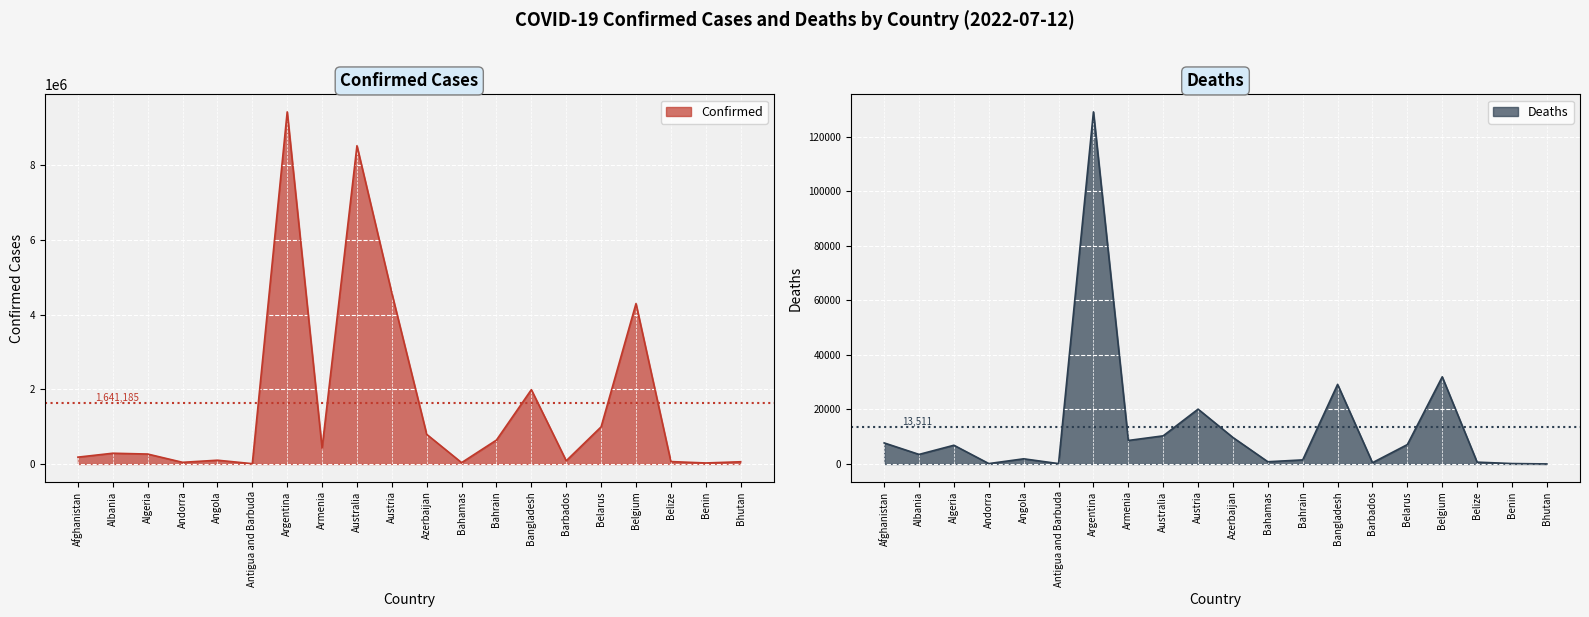

What is the sum of the Confirmed values at Bangladesh and Antigua and Barbuda?

1999061